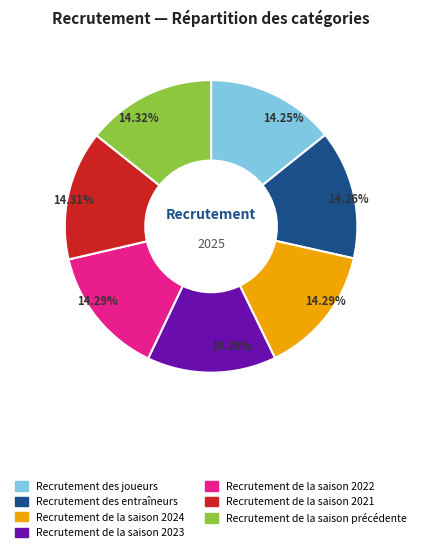

The Recrutement des entraîneurs slice represents 20% of the pie. True or false?

False